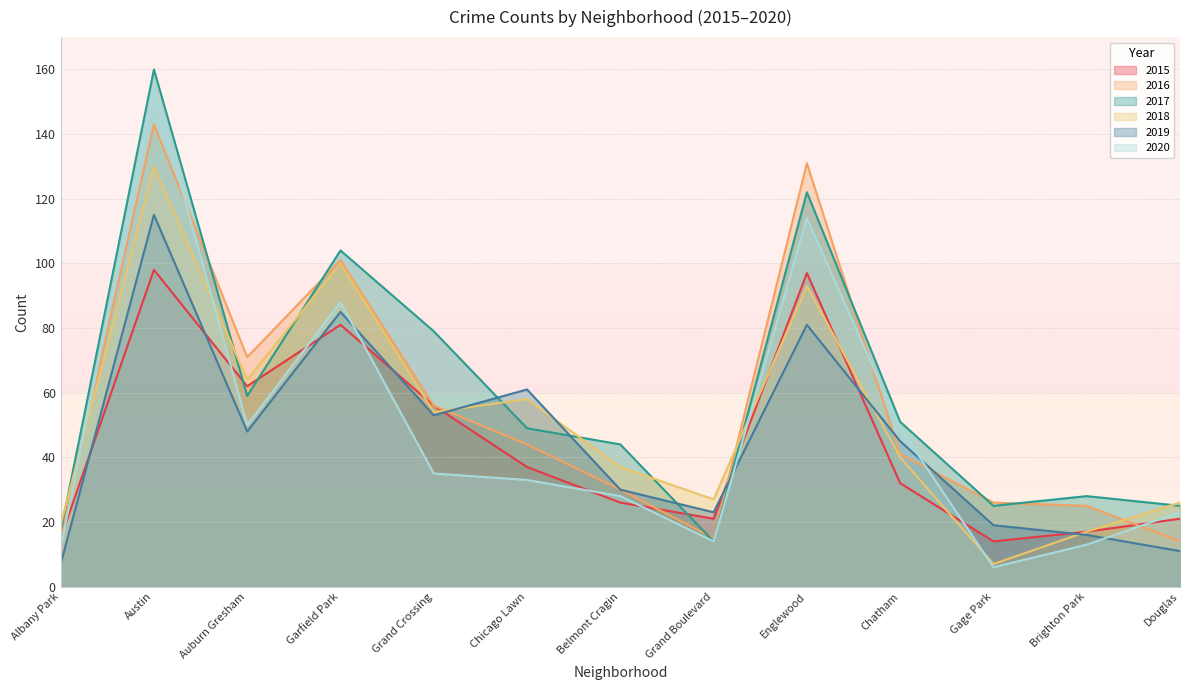

What are all the series names shown in the legend?

2015, 2016, 2017, 2018, 2019, 2020